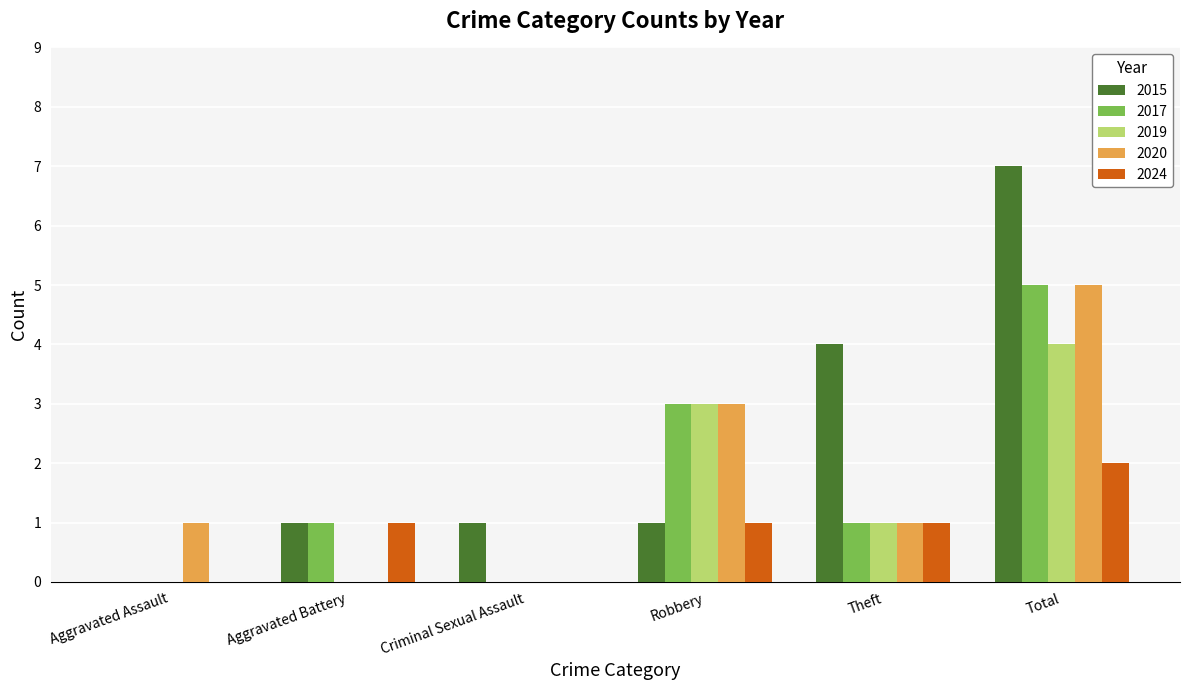

True or false: 2019 has a value of 0 at Criminal Sexual Assault.

True